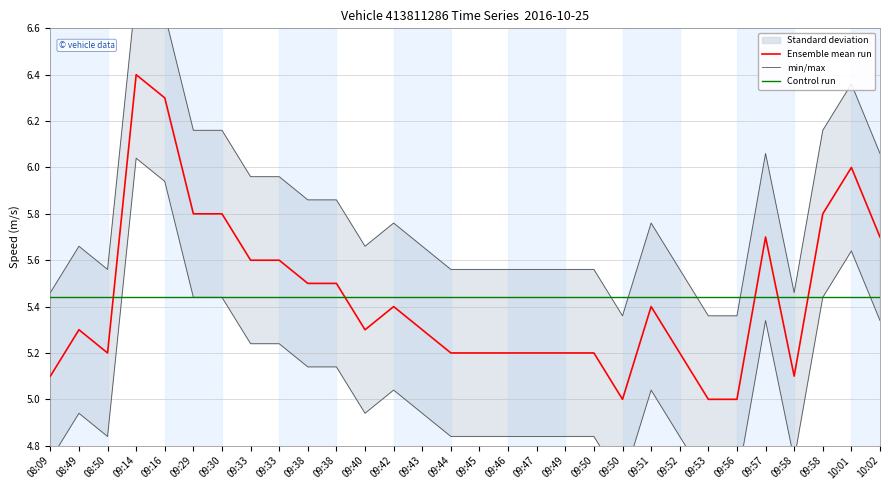

What is the minimum value shown in the chart?

5.0